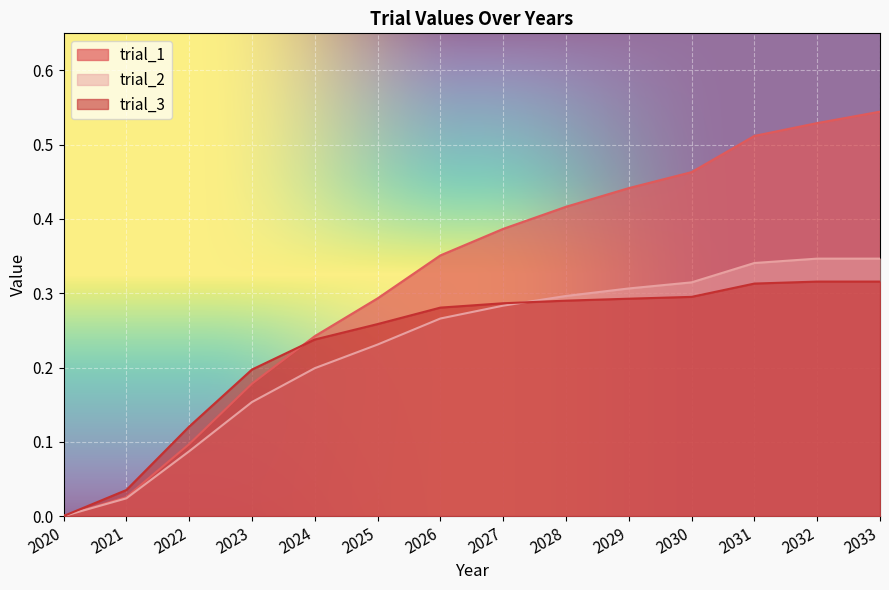

How many lines are shown in the chart?

3